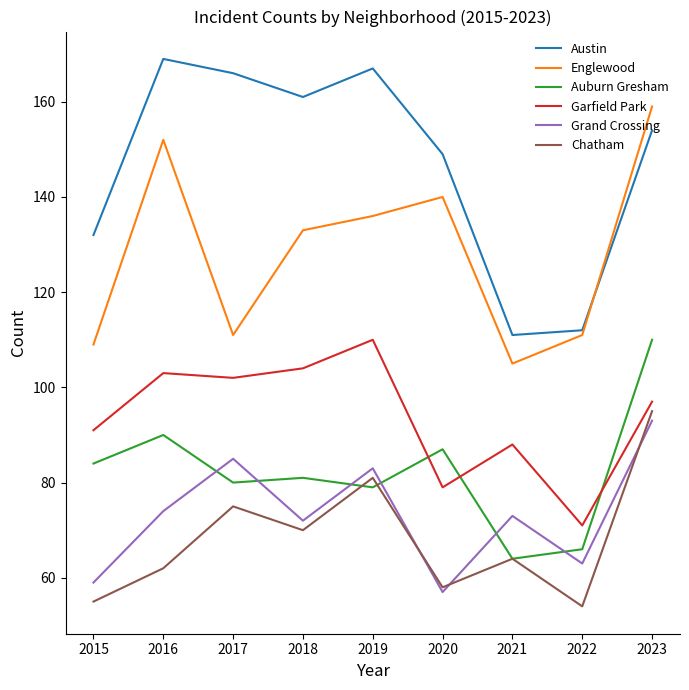

Reading left to right, transcribe all the data shown in this chart.

Austin: 132	169	166	161	167	149	111	112	154
Englewood: 109	152	111	133	136	140	105	111	159
Auburn Gresham: 84	90	80	81	79	87	64	66	110
Garfield Park: 91	103	102	104	110	79	88	71	97
Grand Crossing: 59	74	85	72	83	57	73	63	93
Chatham: 55	62	75	70	81	58	64	54	95